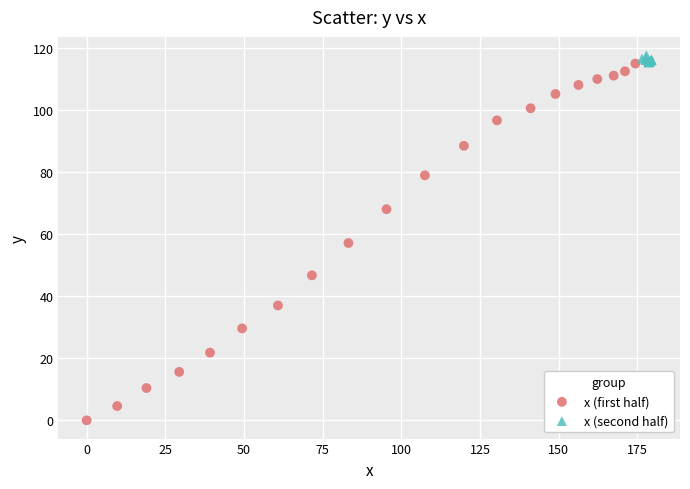

Which series has the largest Y range (max minus min)?

x (first half)